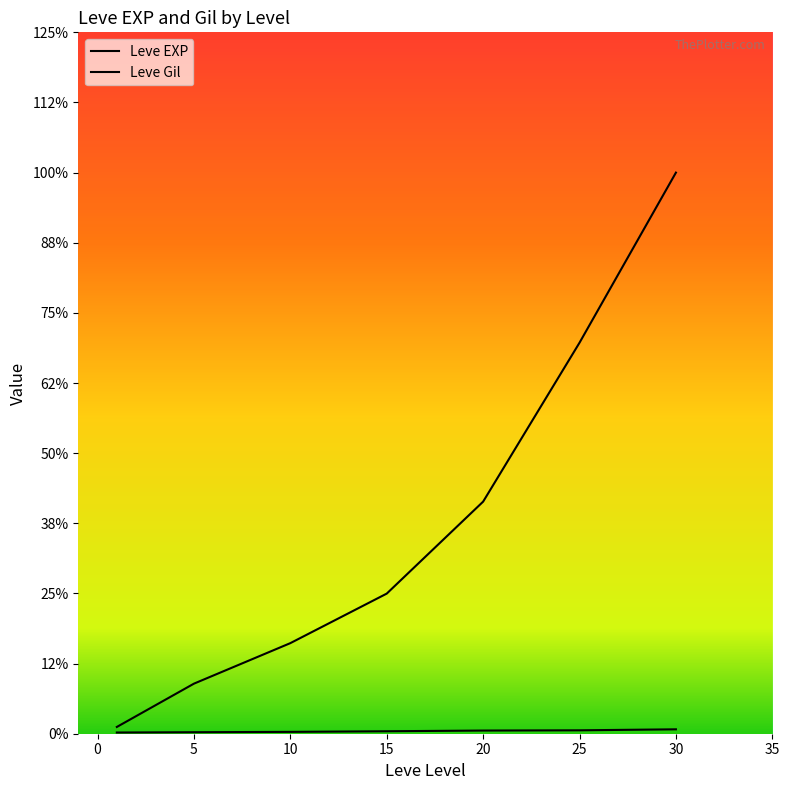

True or false: Leve Gil and Leve EXP cross at least once.

False